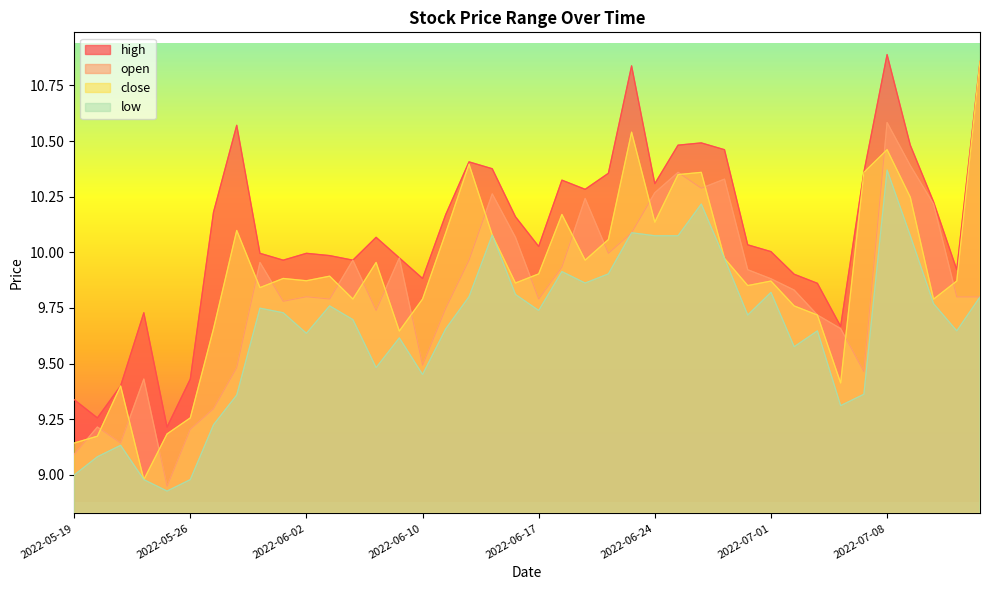

In low, how many points are higher than both neighbors (excluding endpoints)?

11